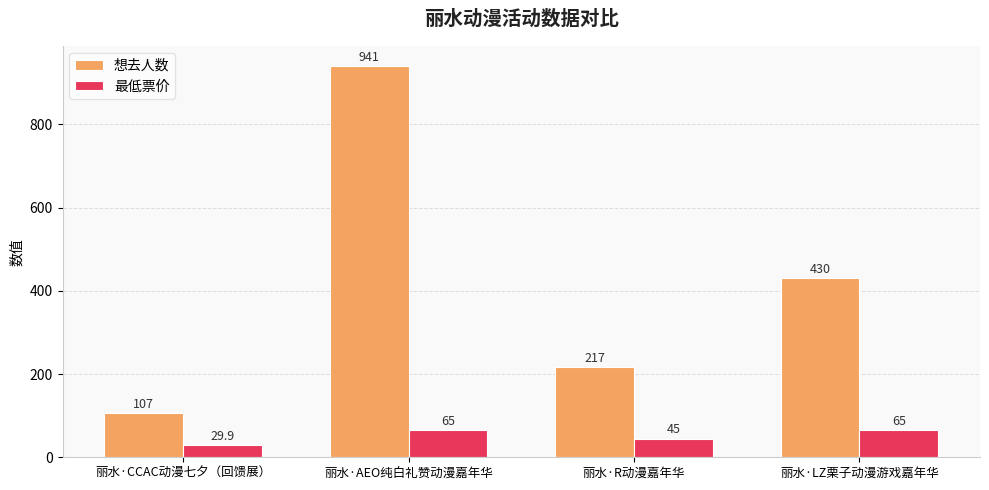

At which category does the chart reach its minimum across all series?

丽水·CCAC动漫七夕（回馈展）